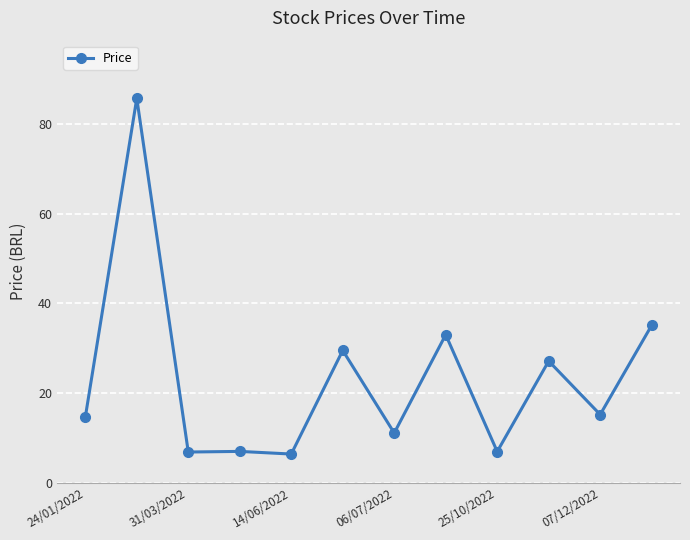

What is the value of the 2nd point from the left?

85.7